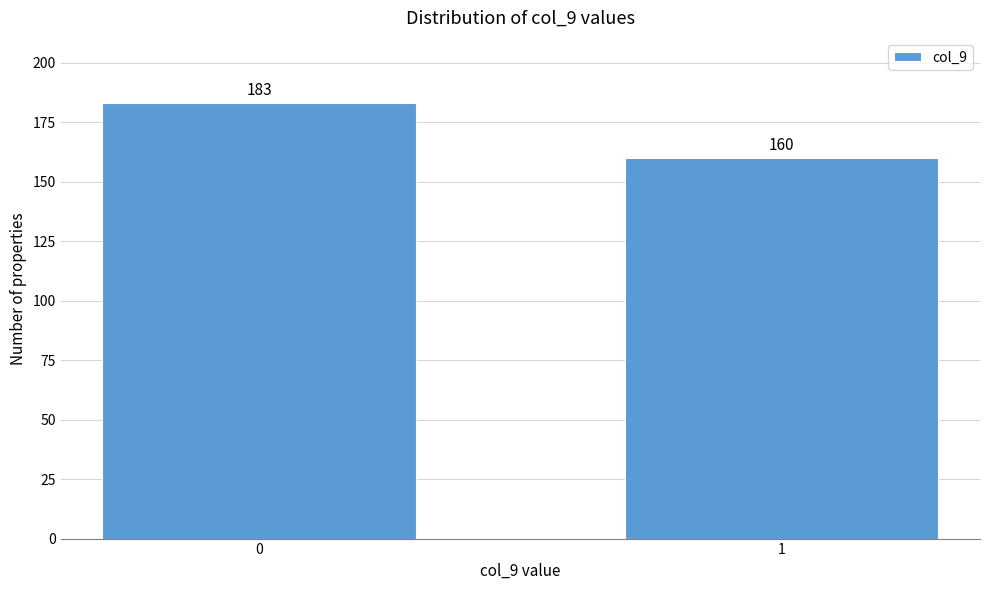

Reading left to right, transcribe all the data shown in this chart.

0=183	1=160